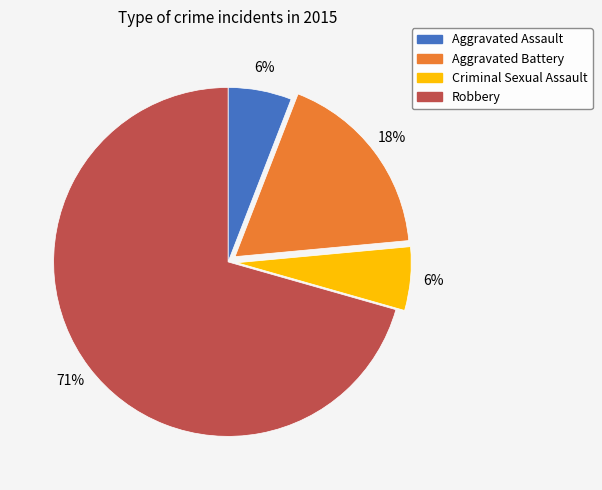

Count the number of slices in the pie.

4